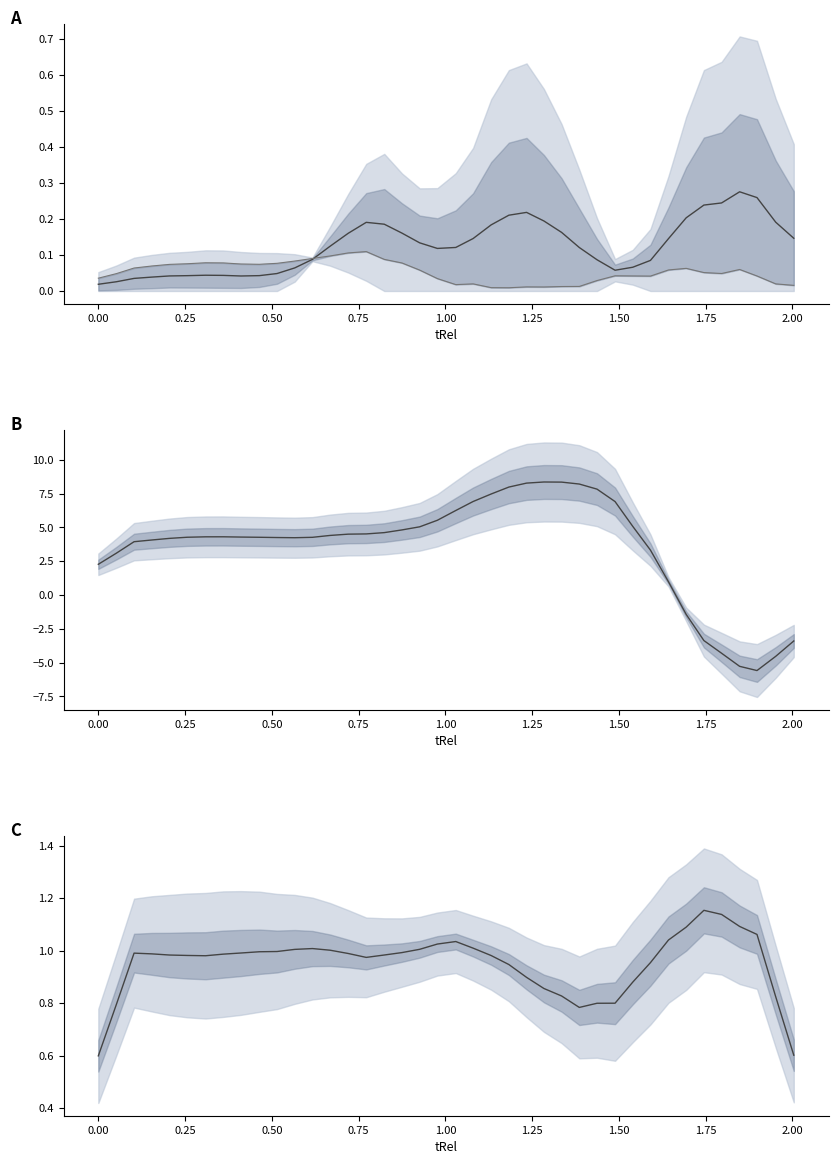

What is the smallest value displayed?

-5.6